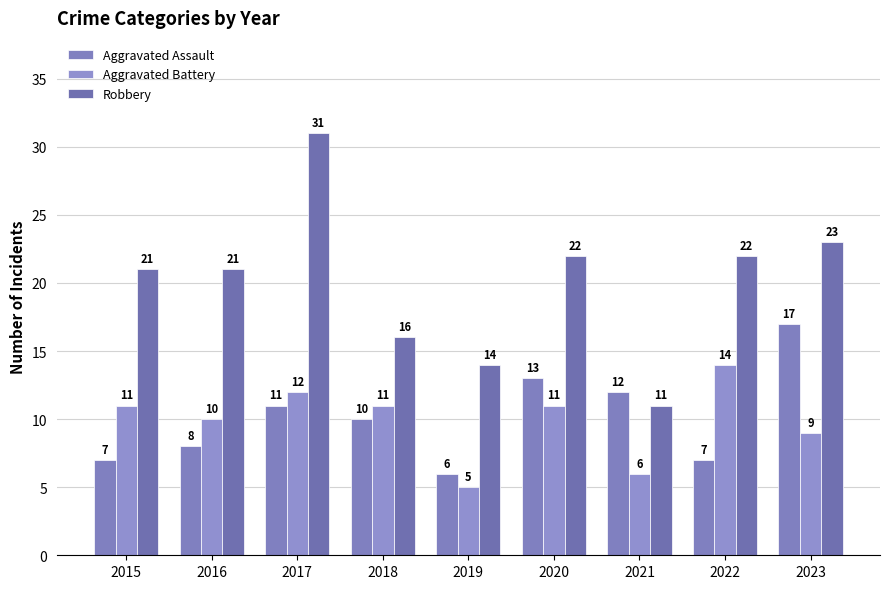

Reading left to right, transcribe all the data shown in this chart.

Aggravated Assault: 7	8	11	10	6	13	12	7	17
Aggravated Battery: 11	10	12	11	5	11	6	14	9
Robbery: 21	21	31	16	14	22	11	22	23